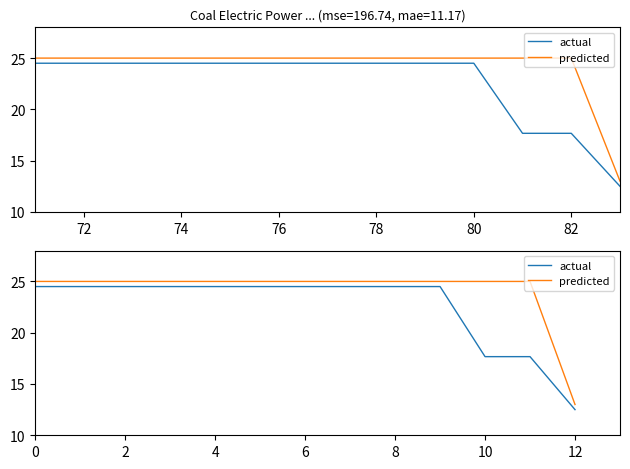

List the series in order of their peak value, highest first.

predicted, actual